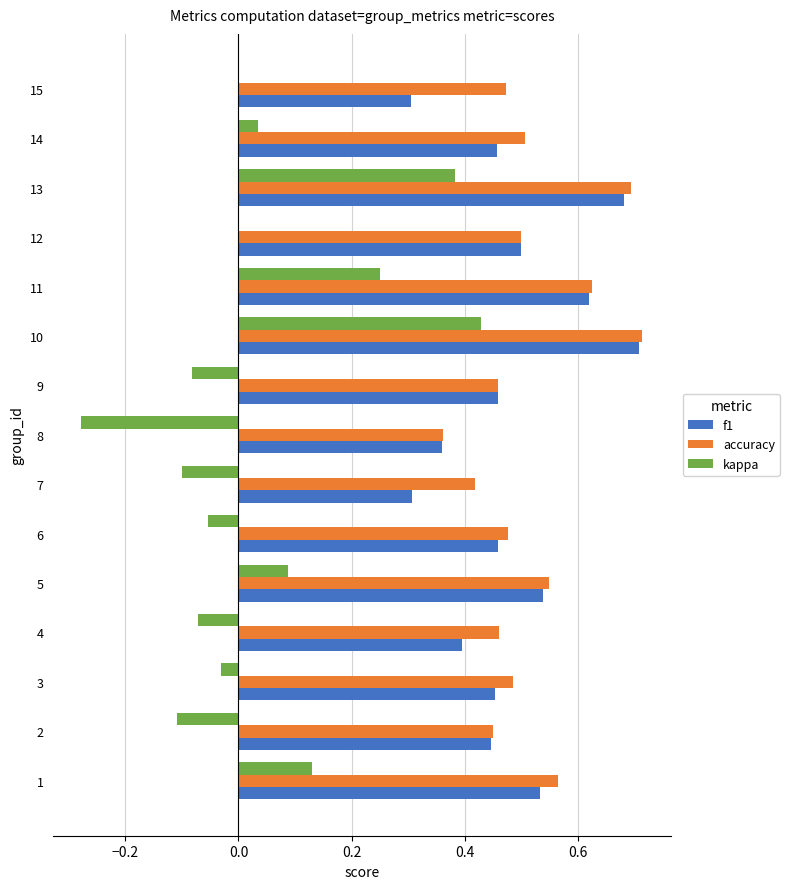

What is the sum of all accuracy values?

7.7